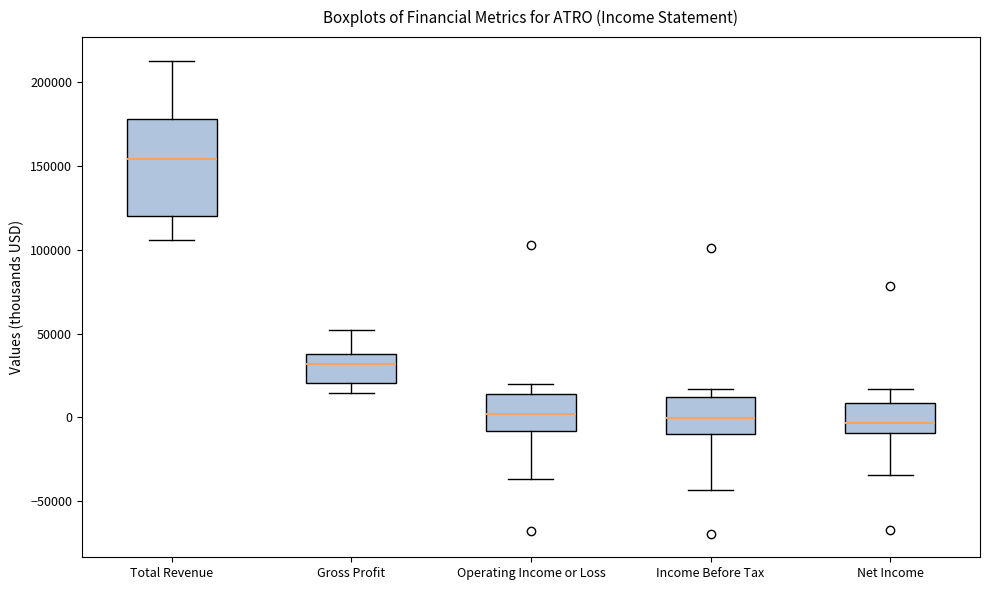

Which box is the tallest, from its lower edge to its upper edge?

Total Revenue